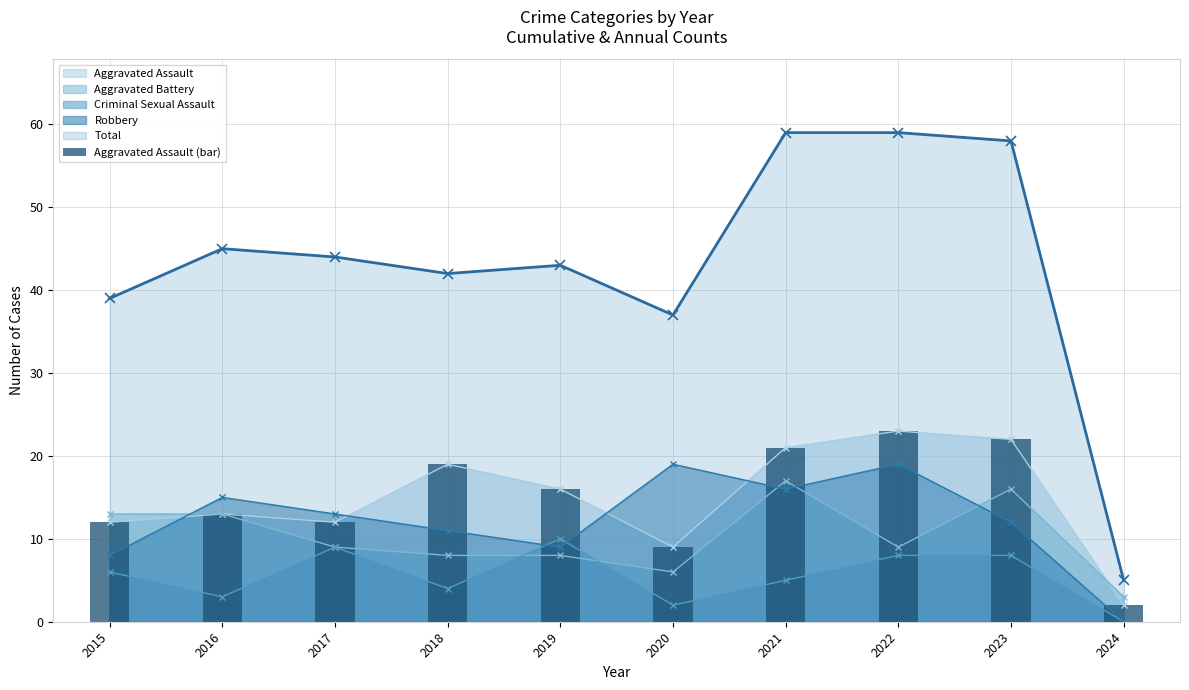

What value does the data have at 2015?

12